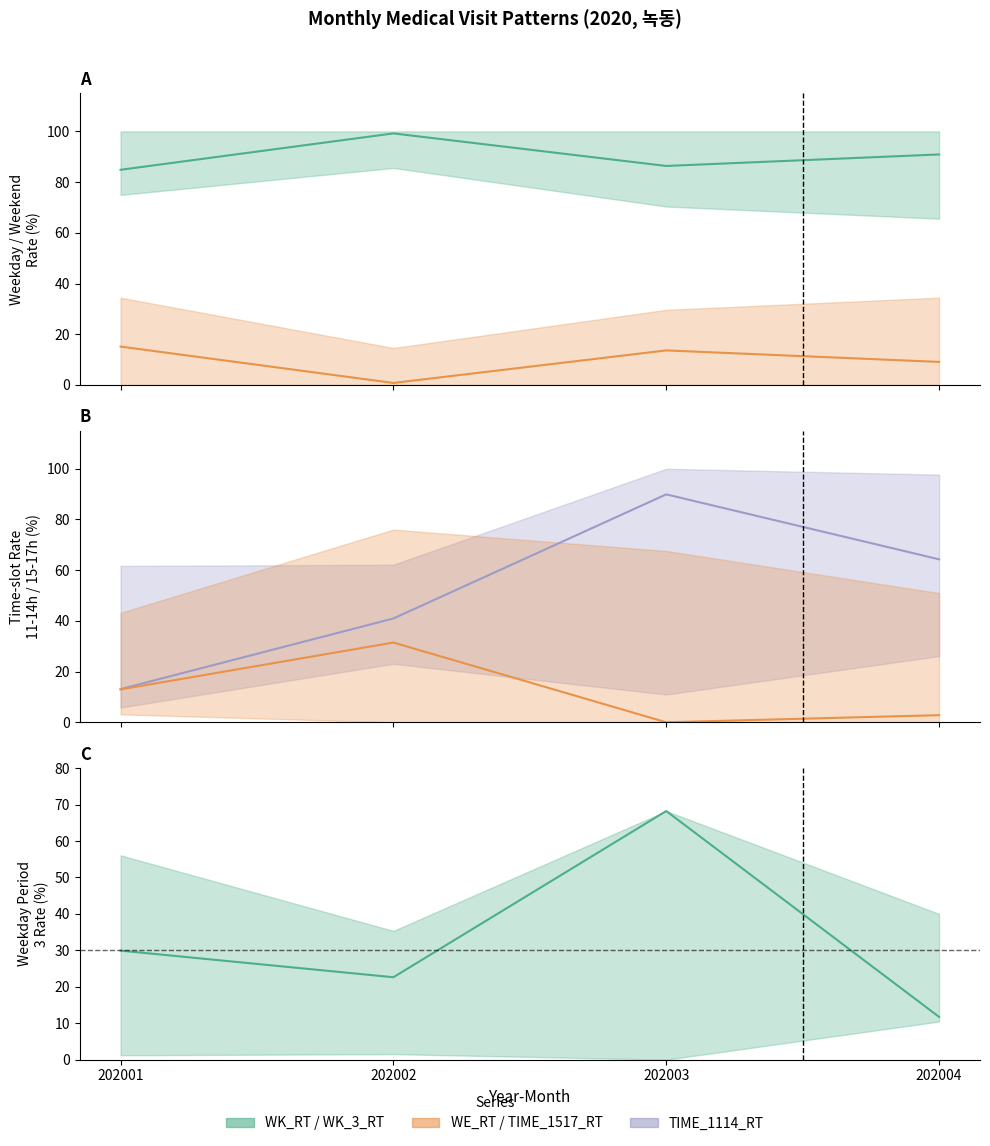

What is the difference between the second highest and minimum values in the TIME_1517_RT series?

13.0